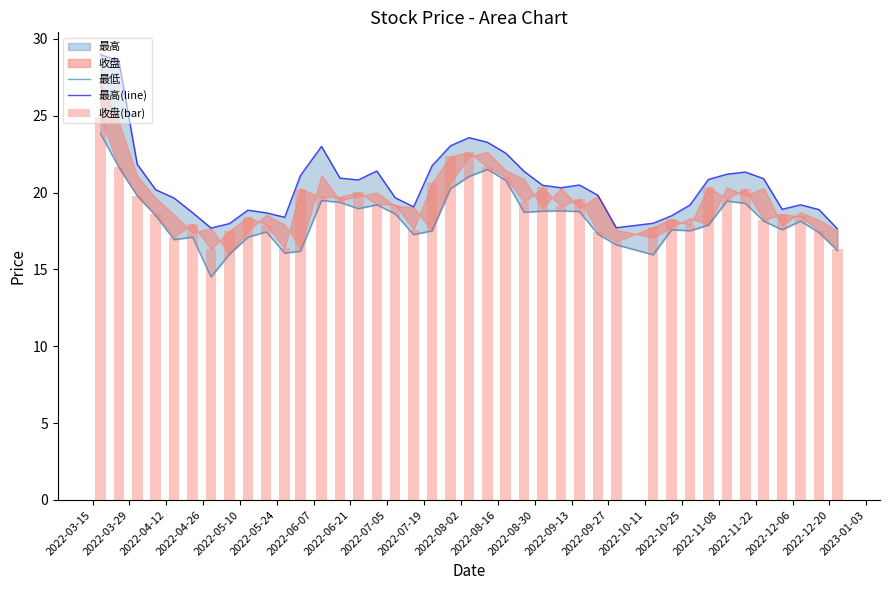

The value of 最低 at 2022-05-24 is 27.1. True or false?

False